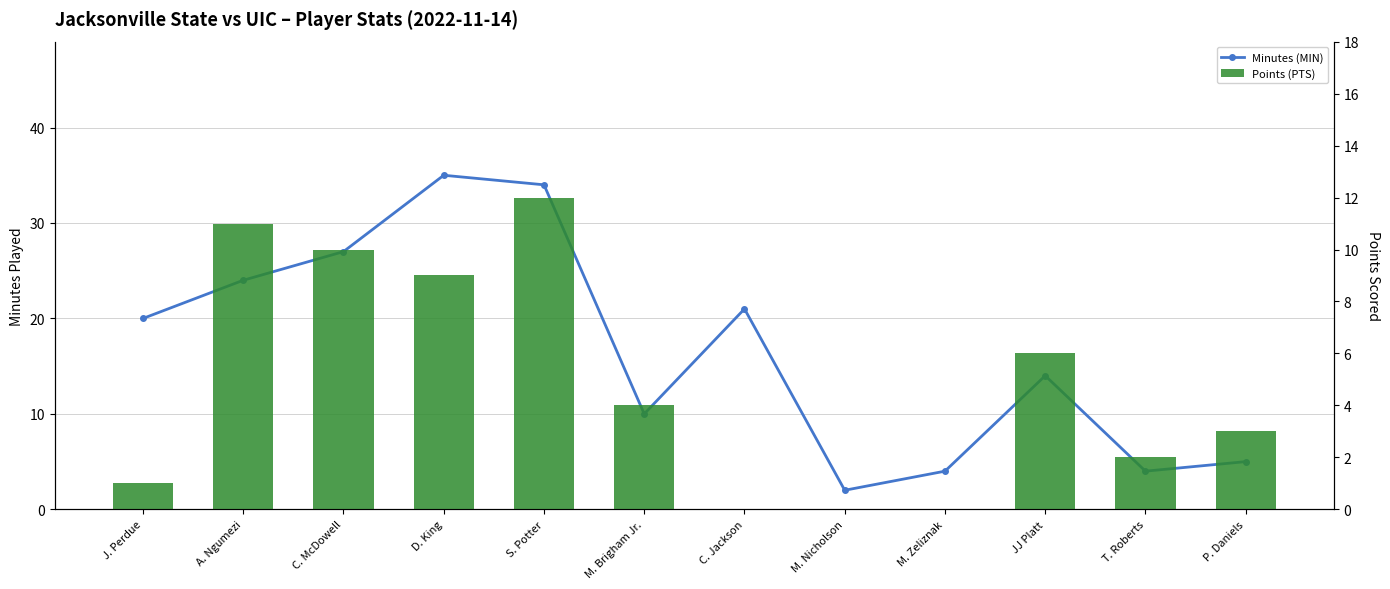

List the series in order of their peak value, lowest first.

Points (PTS), Minutes (MIN)